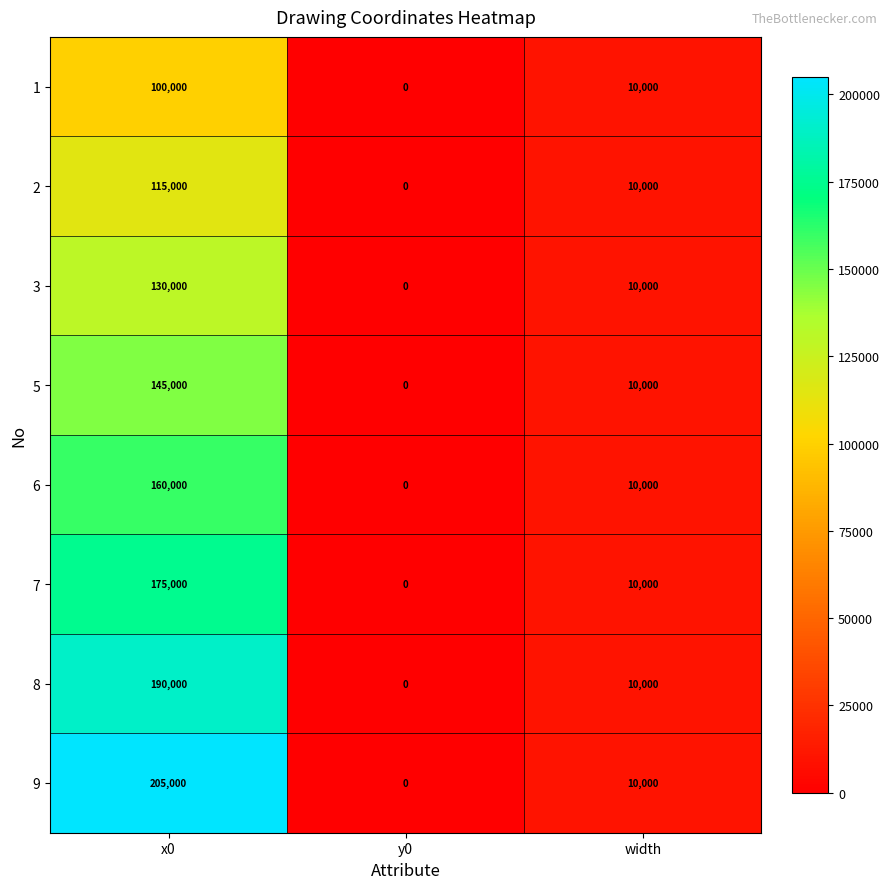

What is the difference between the maximum and second lowest values in the 9 series?

195000